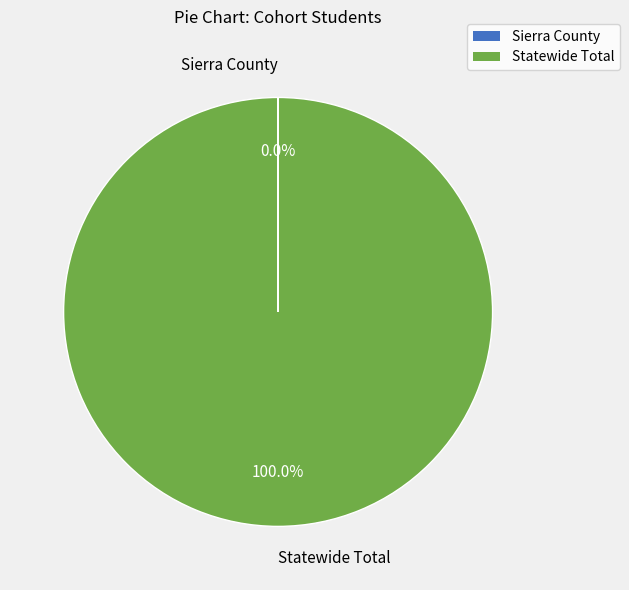

Does any single category account for the majority?

Yes